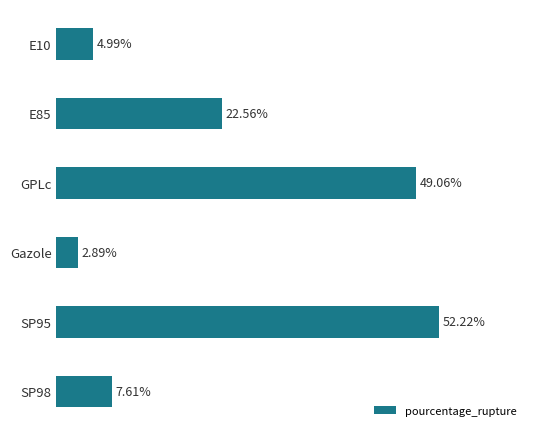

Rank the categories by value from lowest to highest.

Gazole, E10, SP98, E85, GPLc, SP95